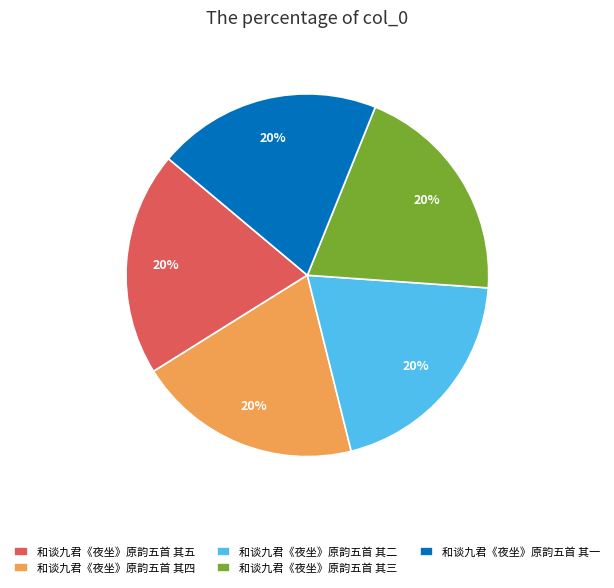

Approximately how many times larger is the value at 和谈九君《夜坐》原韵五首 其一 compared to 和谈九君《夜坐》原韵五首 其五?

1.0